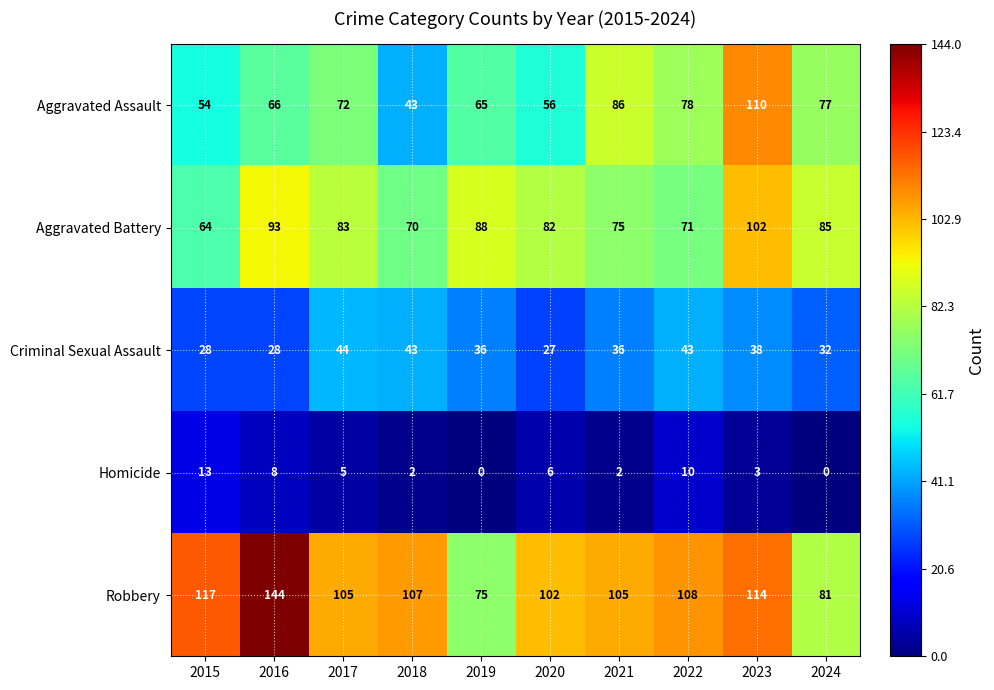

At how many categories does at least one series exceed 94?

8